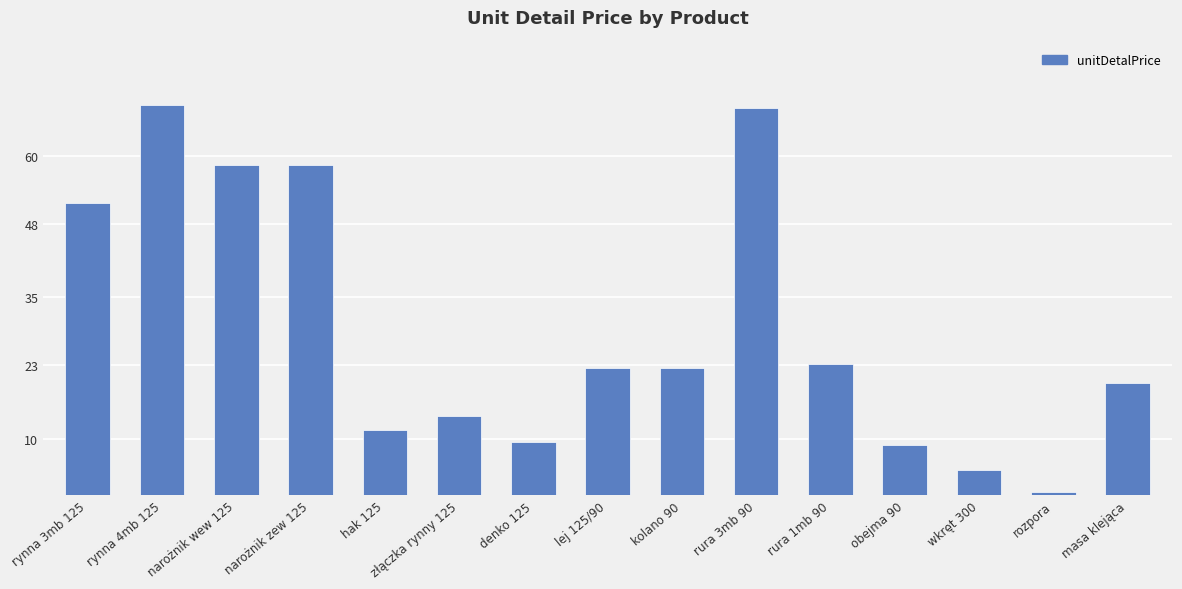

What is the sum of the values at hak 125 and kolano 90?

34.0